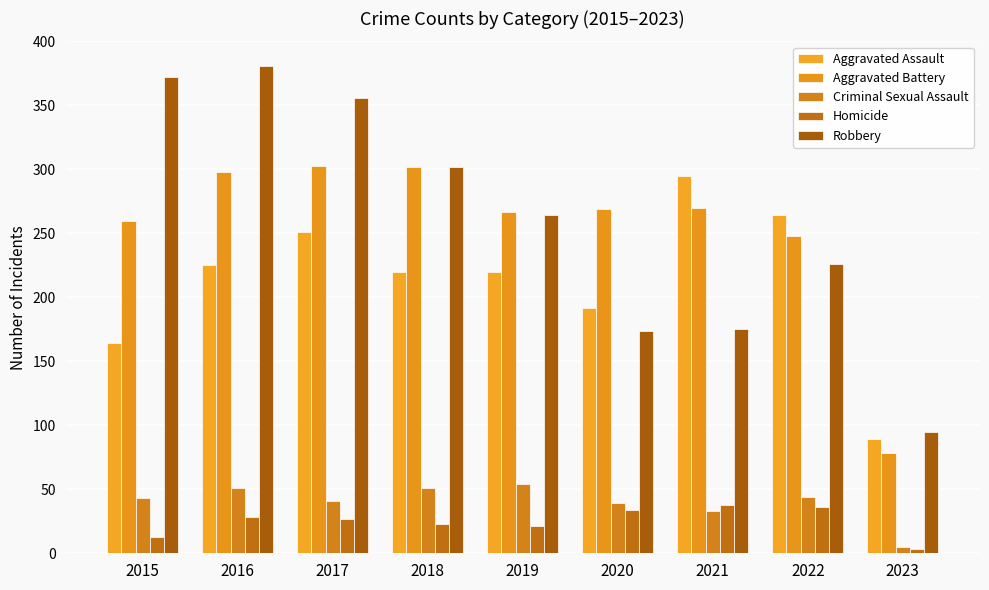

At 2023, list the series in order from largest to smallest.

Robbery, Aggravated Assault, Aggravated Battery, Criminal Sexual Assault, Homicide